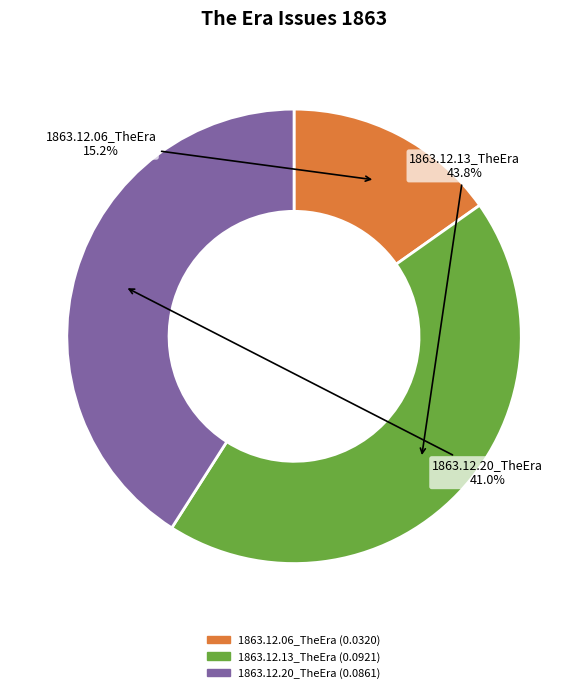

To the nearest percent, what is the difference between the largest and smallest slice percentages?

29%